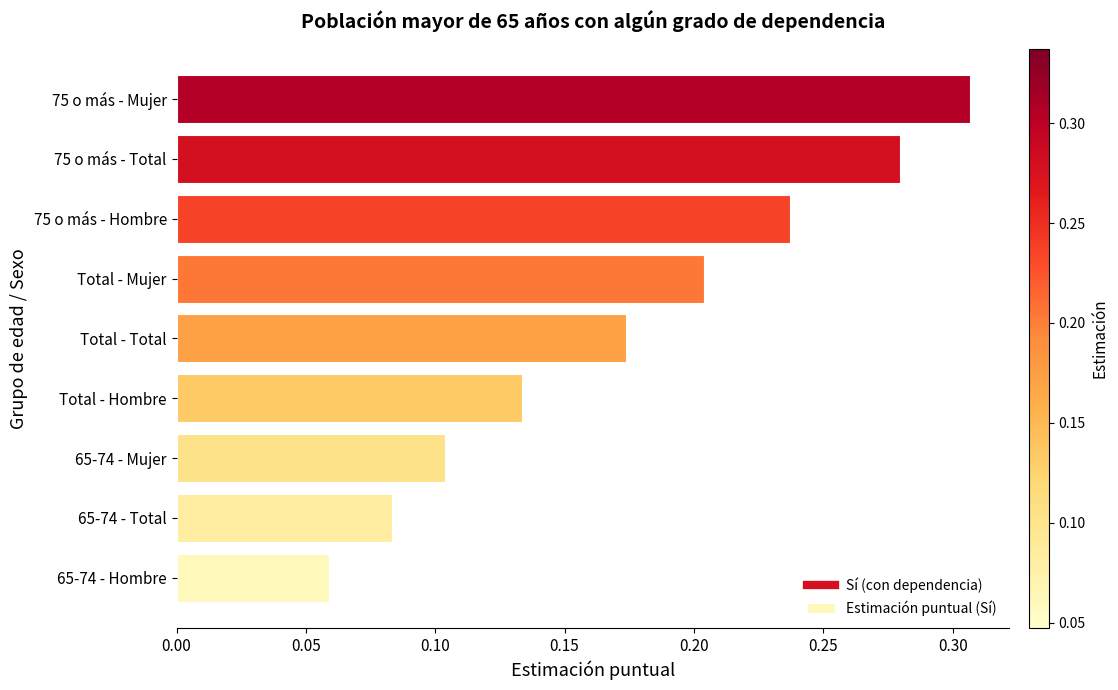

At which label is the value closest to 0?

65-74 - Hombre